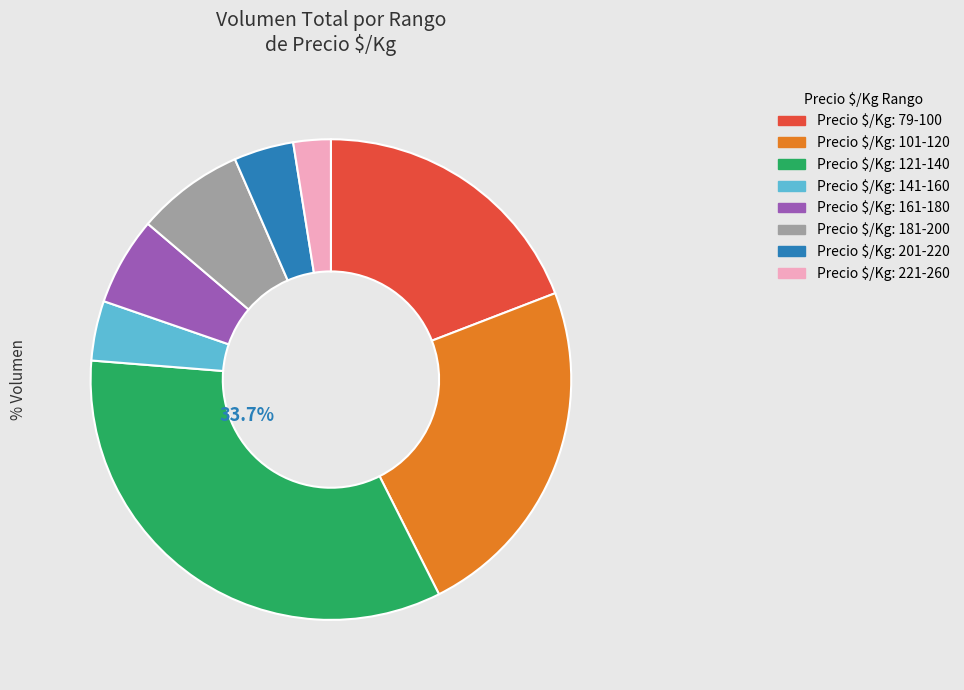

Is there any slice that represents more than half of the pie?

No